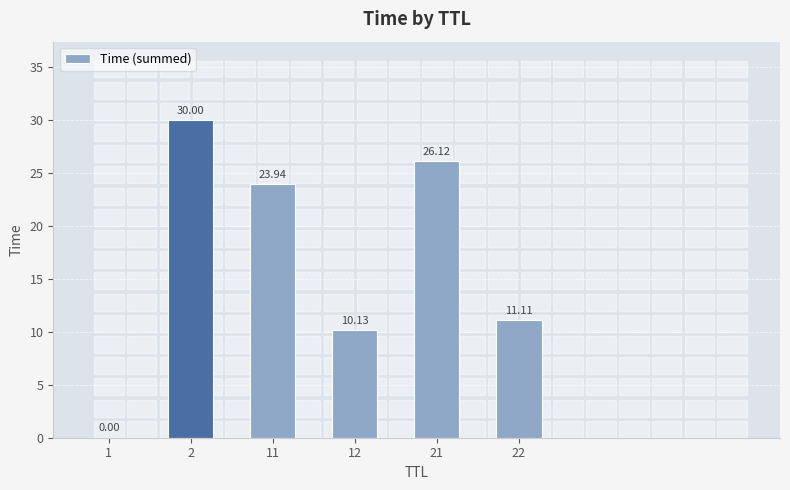

Is it true that the value at 2 is 30.0?

True